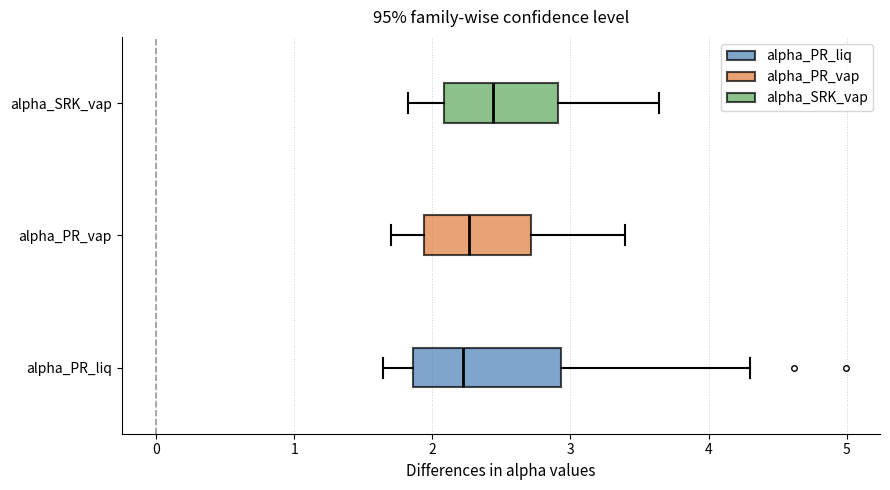

Reading bottom to top, read every box against the x-axis: the position of its median line, the range the box covers, and the ends of its whiskers. The values are not printed on the chart, so give them approximately, as read against the axis.

alpha_PR_liq: median 2.2, box 1.9 to 2.9, whiskers 1.6 to 4.3
alpha_PR_vap: median 2.3, box 1.9 to 2.7, whiskers 1.7 to 3.4
alpha_SRK_vap: median 2.4, box 2.1 to 2.9, whiskers 1.8 to 3.6